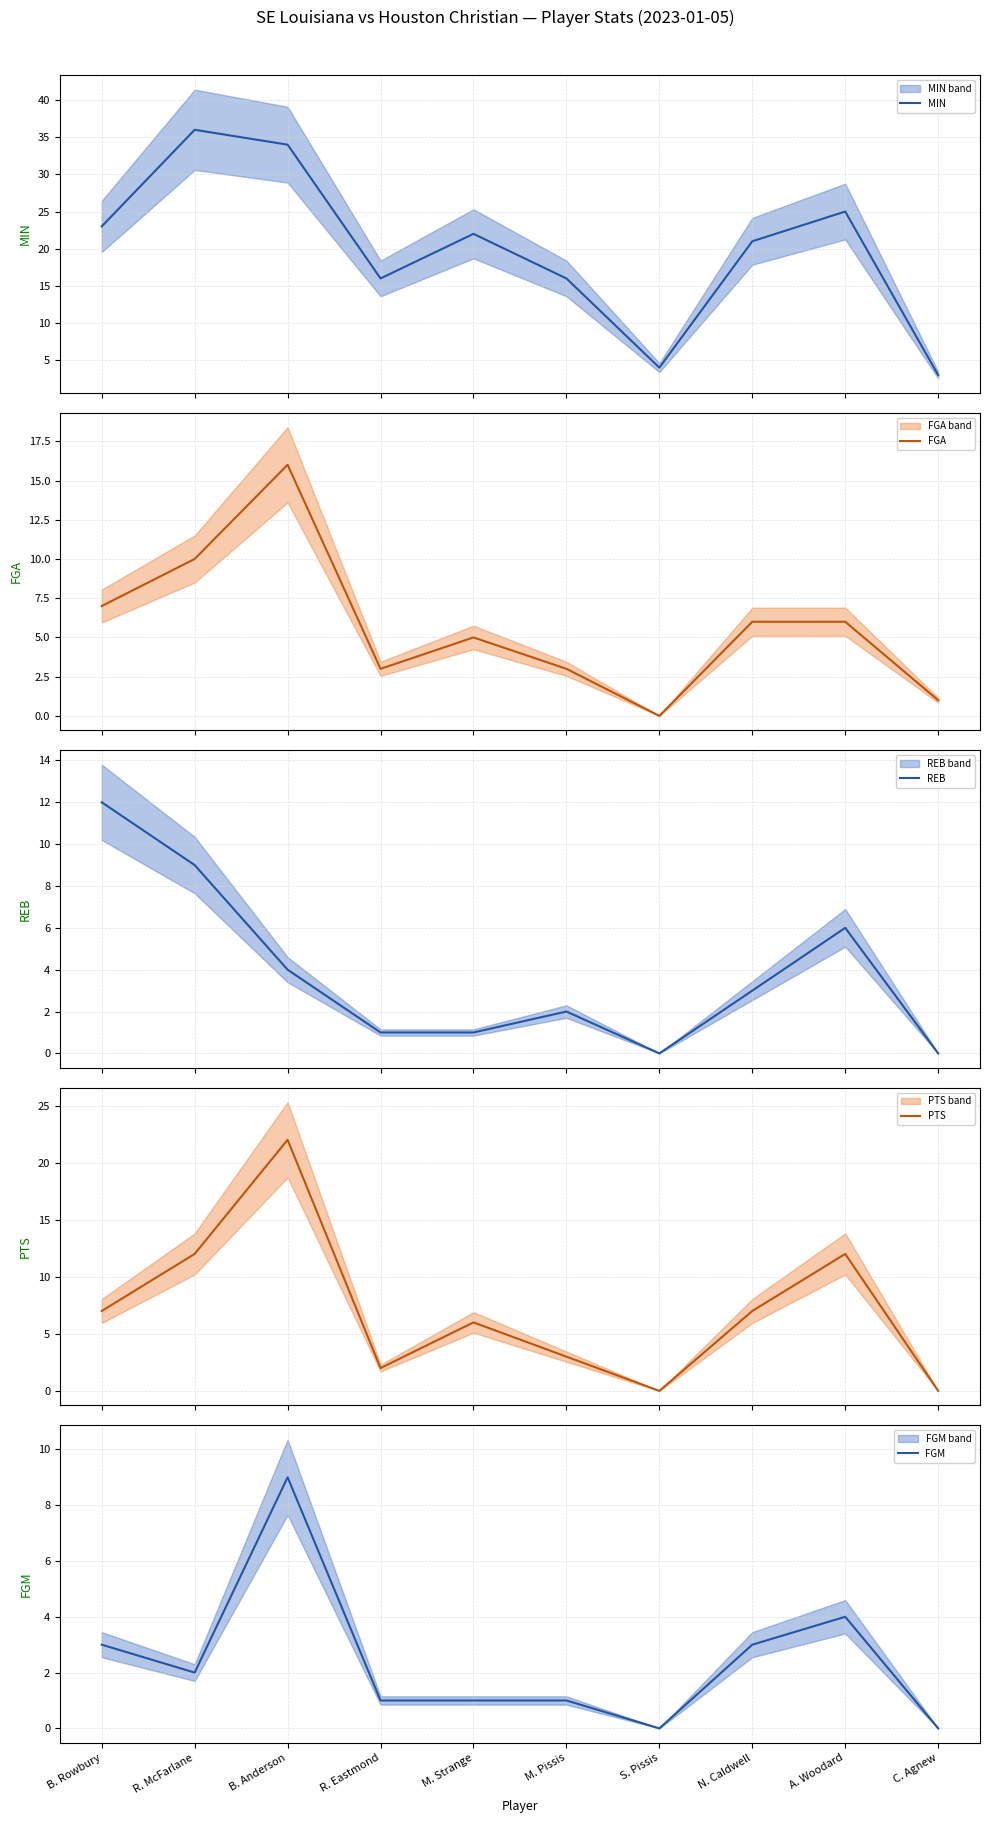

Rank the series by their maximum value, from highest to lowest.

MIN, PTS, FGA, REB, FGM